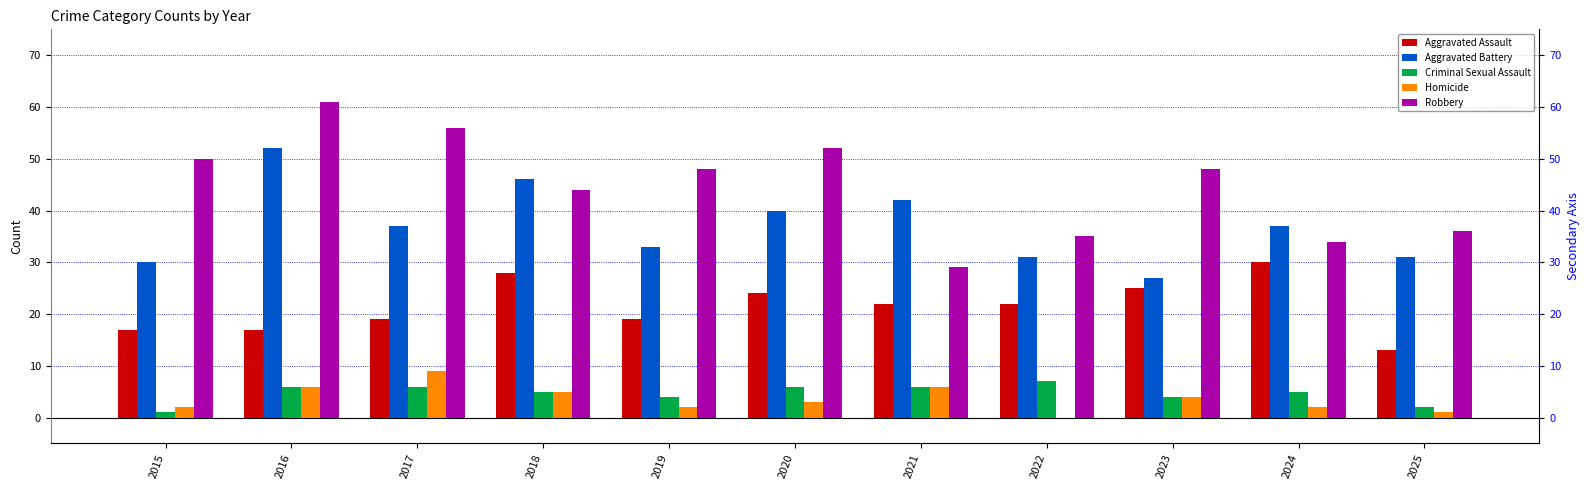

What is the sum of the Robbery values at 2024 and 2023?

82